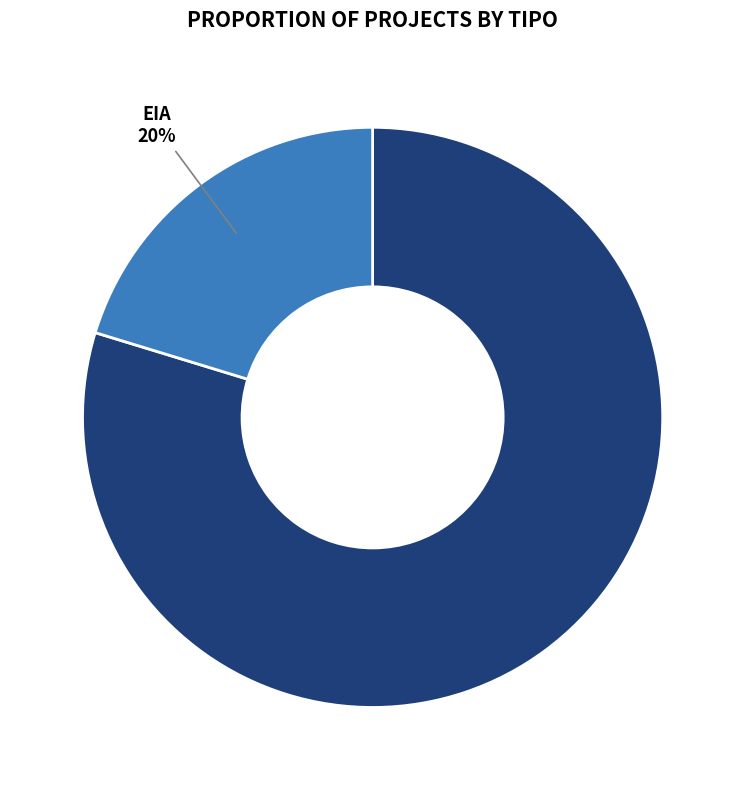

Do EIA and DIA together represent more than half of the pie?

Yes